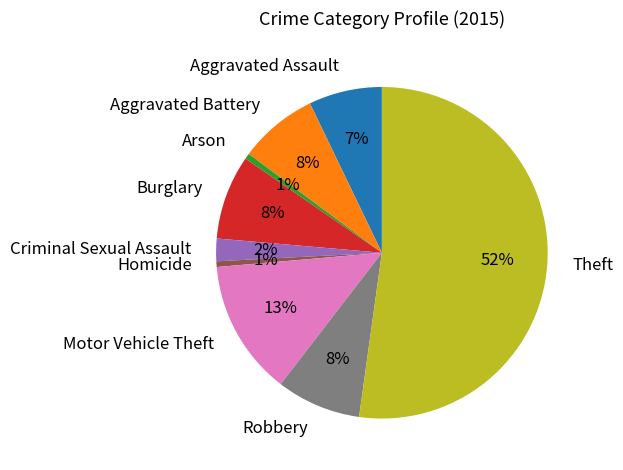

Count the number of slices in the pie.

9